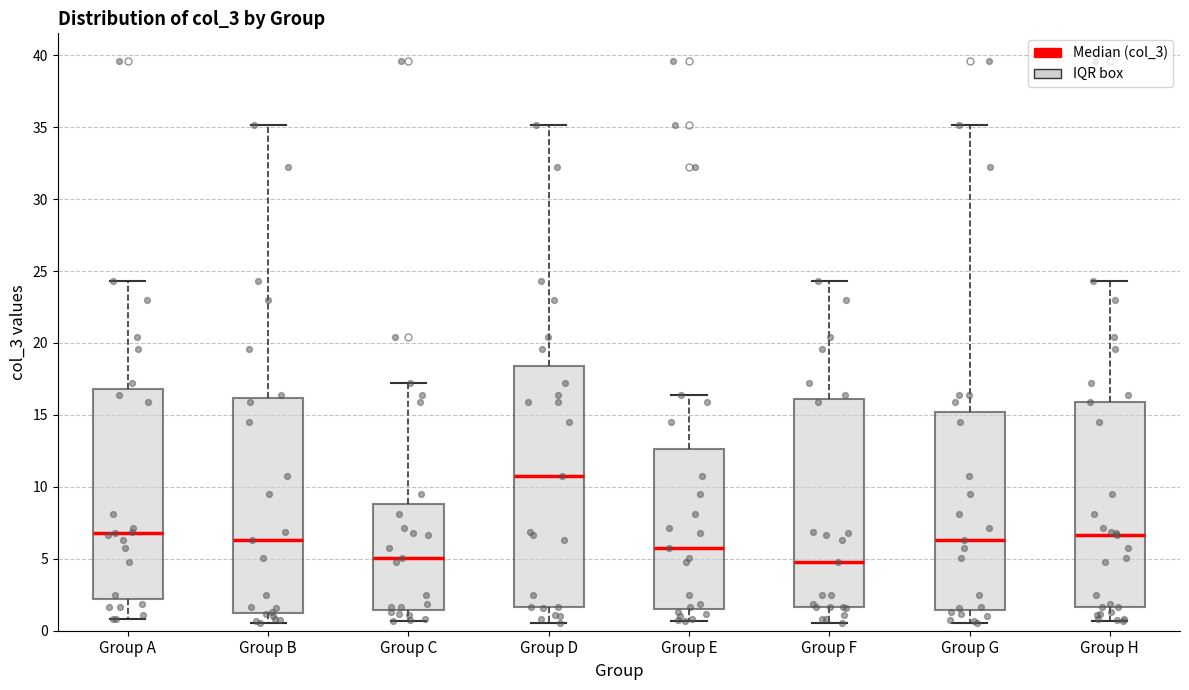

Which box's median line is the highest?

Group D